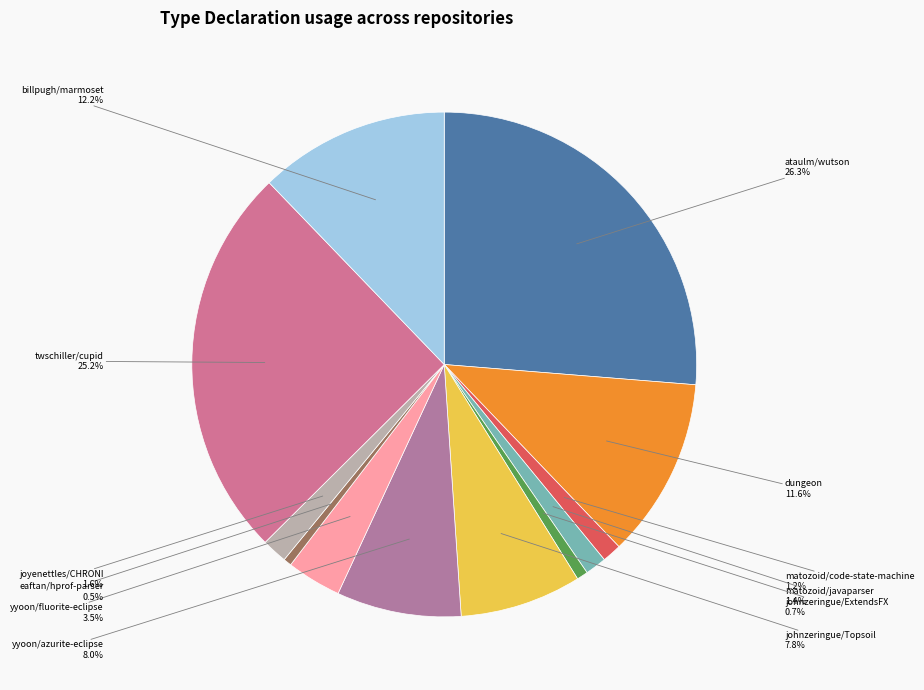

Which slice is the largest?

ataulm/wutson